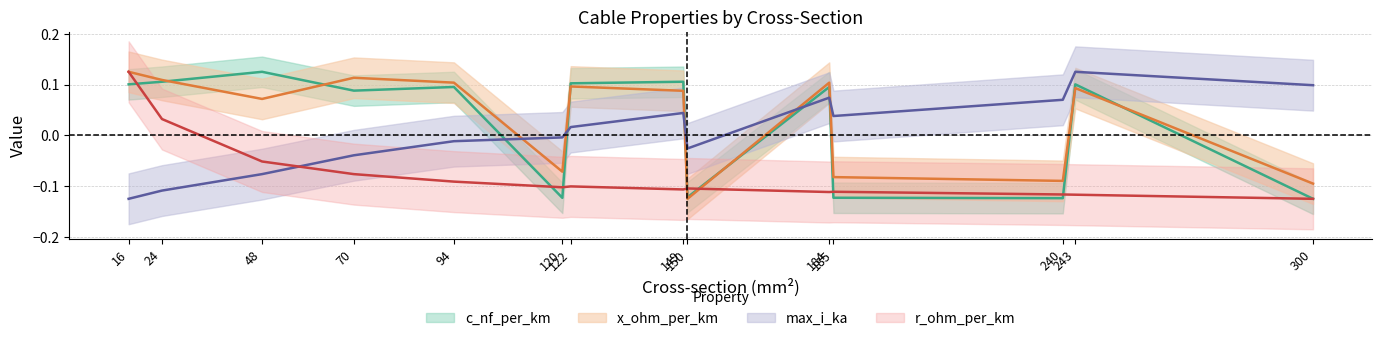

Reading left to right, extract all data points from this chart.

c_nf_per_km: 0.1	0.1	0.1	0.1	0.1	-0.1	0.1	0.1	-0.1	0.1	-0.1	-0.1	0.1	-0.1
x_ohm_per_km: 0.1	0.1	0.1	0.1	0.1	-0.1	0.1	0.1	-0.1	0.1	-0.1	-0.1	0.1	-0.1
max_i_ka: -0.1	-0.1	-0.1	-0.0	-0.0	-0.0	0.0	0.0	-0.0	0.1	0.0	0.1	0.1	0.1
r_ohm_per_km: 0.1	0.0	-0.1	-0.1	-0.1	-0.1	-0.1	-0.1	-0.1	-0.1	-0.1	-0.1	-0.1	-0.1